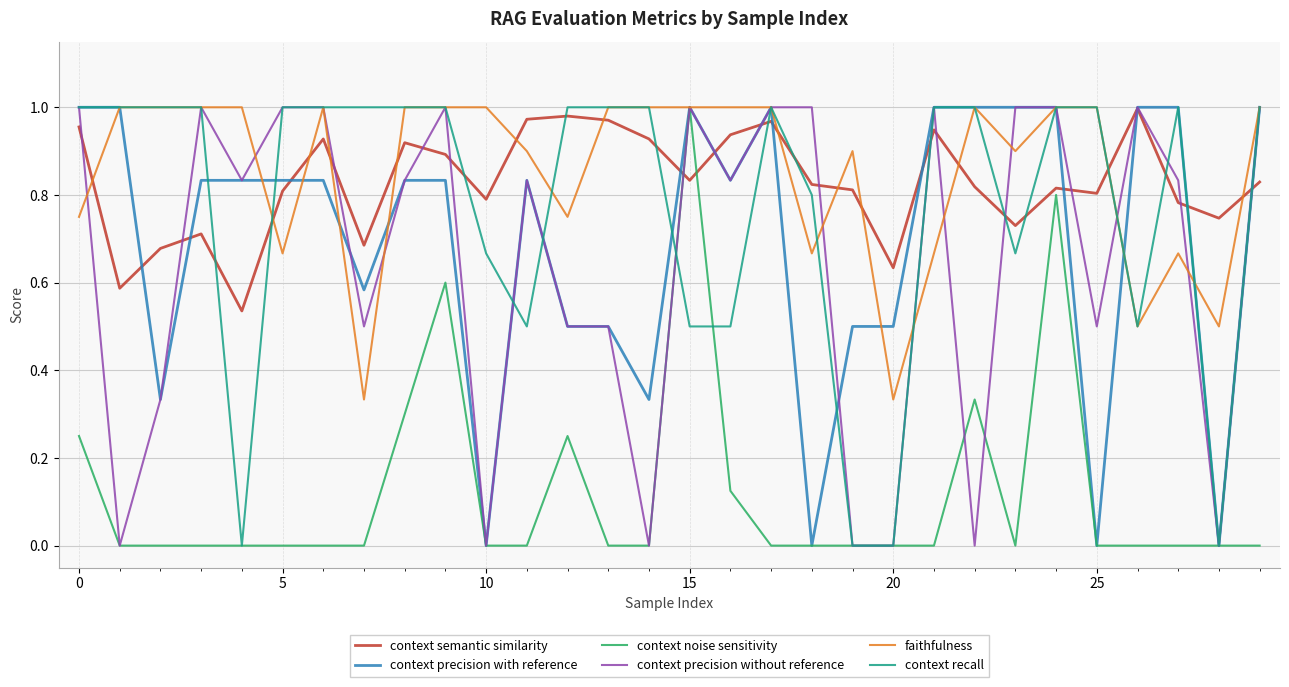

What are all the series names shown in the legend?

context semantic similarity, context precision with reference, context noise sensitivity, context precision without reference, faithfulness, context recall